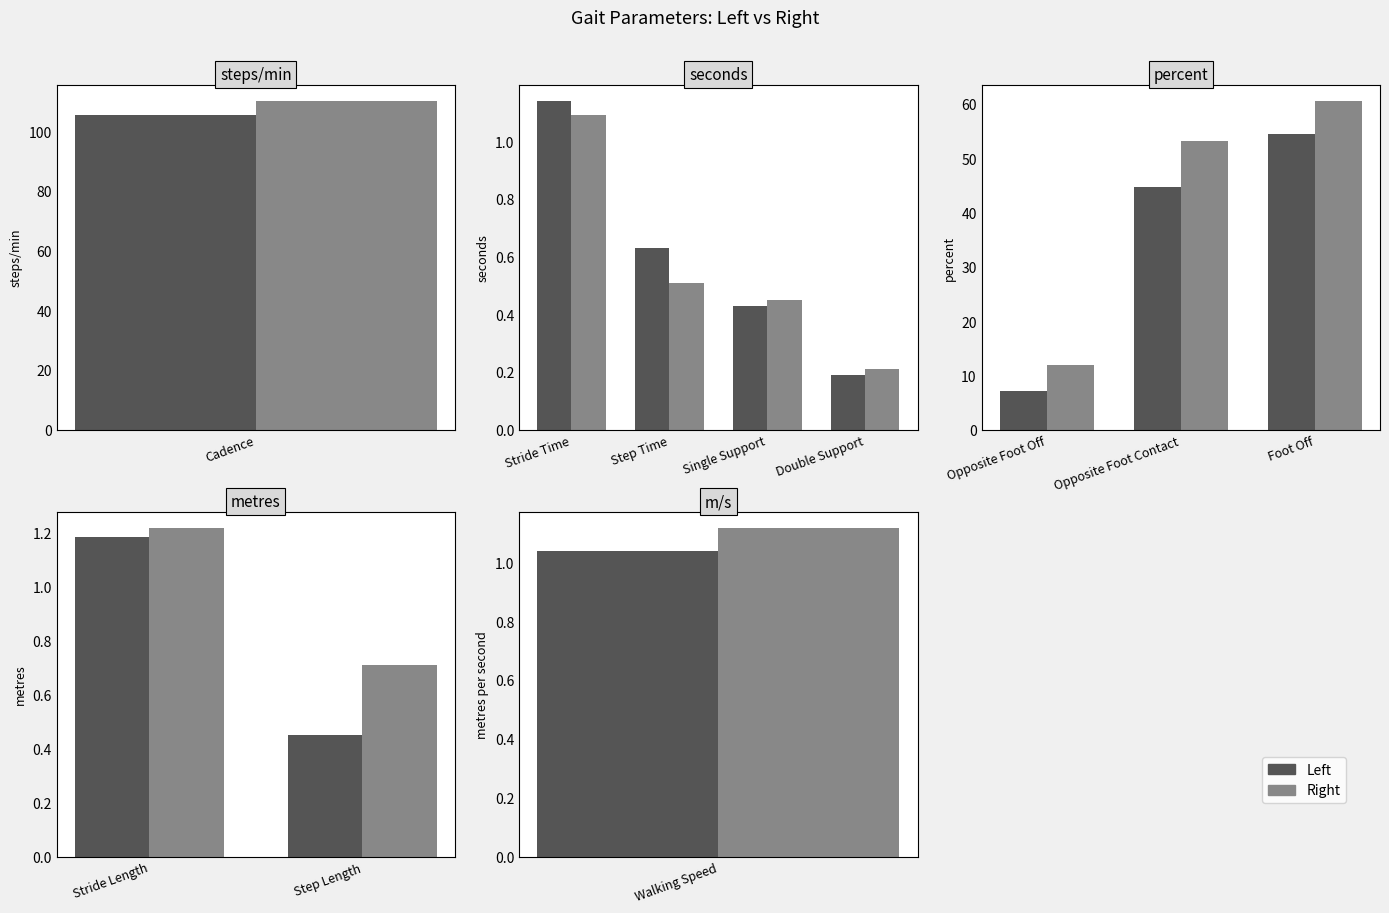

What is the average value of the Right series?

1.0